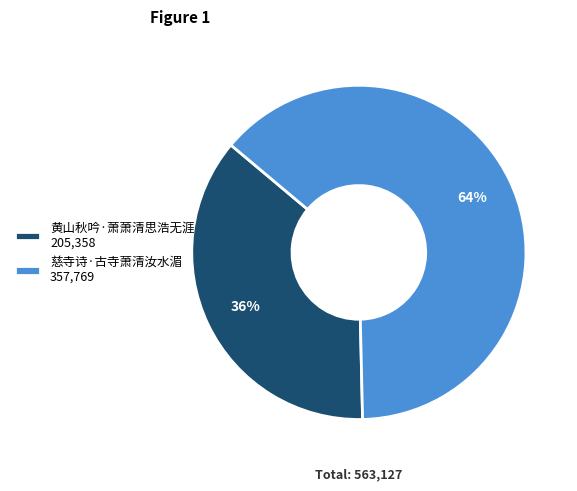

Is there any slice that represents more than half of the pie?

Yes